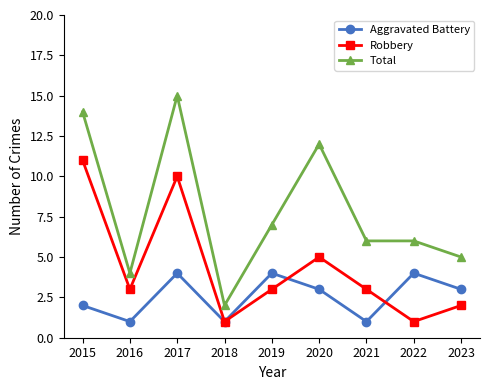

Rank the series at 2015 from lowest to highest value.

Aggravated Battery, Robbery, Total